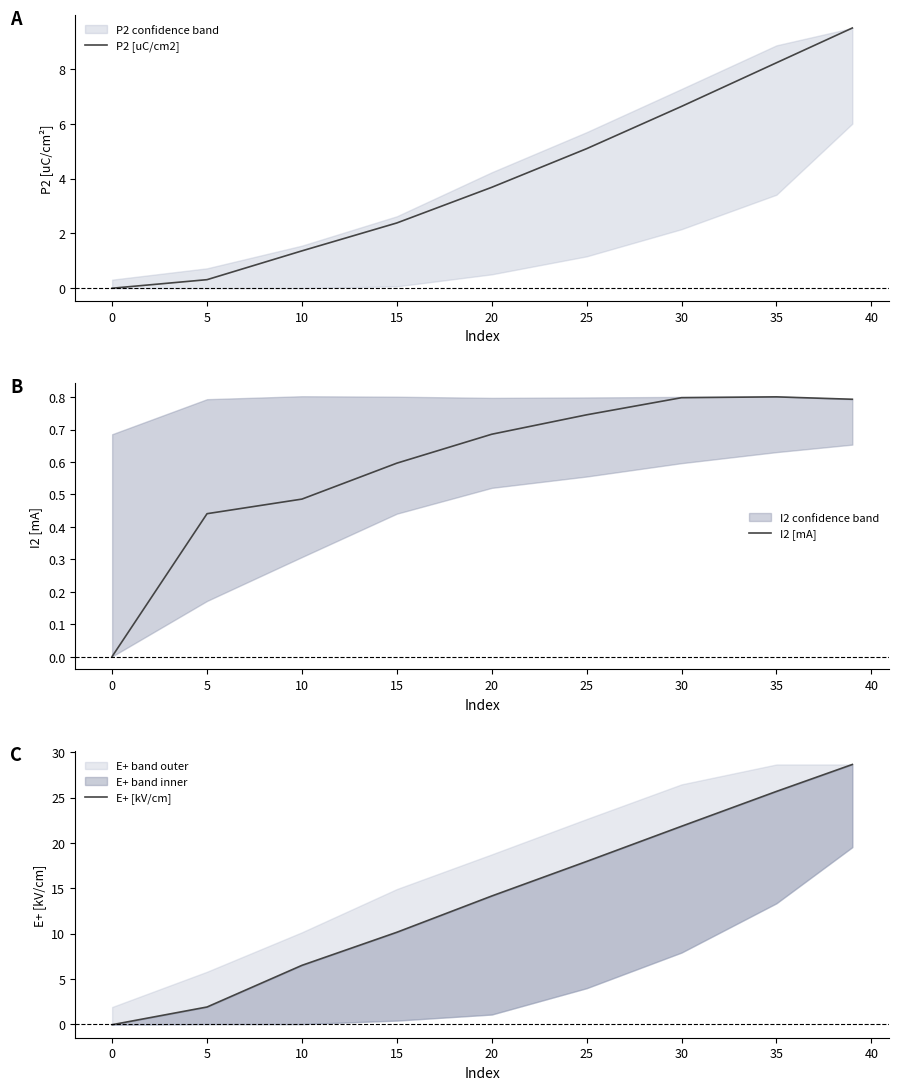

How many intersections are there between P2 [uC/cm2] and I2 [mA]?

1